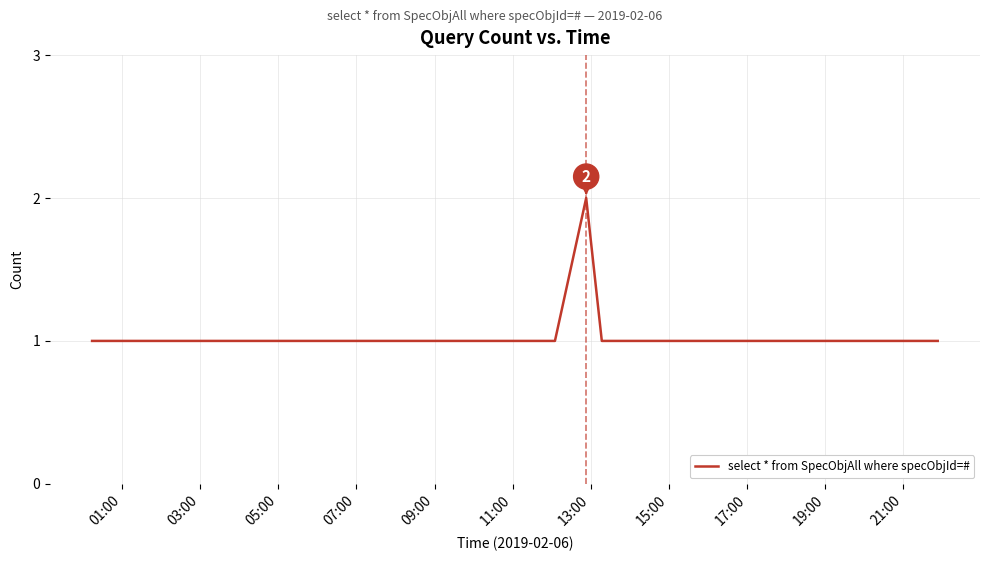

Count the values in the range 1 to 2.

25